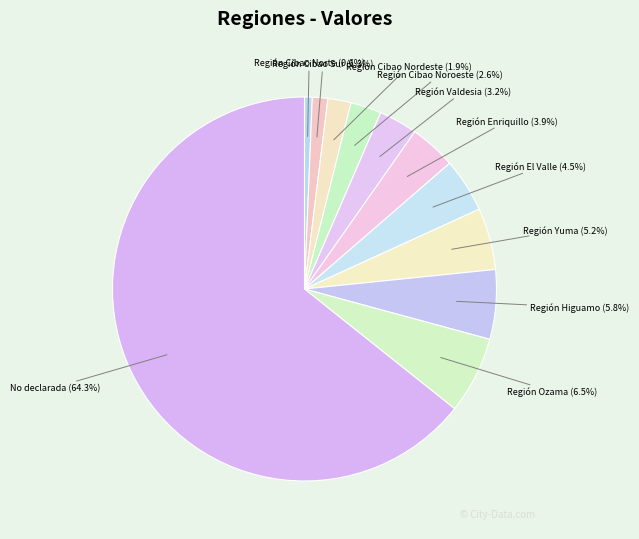

Is the sum of Región Ozama and Región Cibao Nordeste greater than half?

No